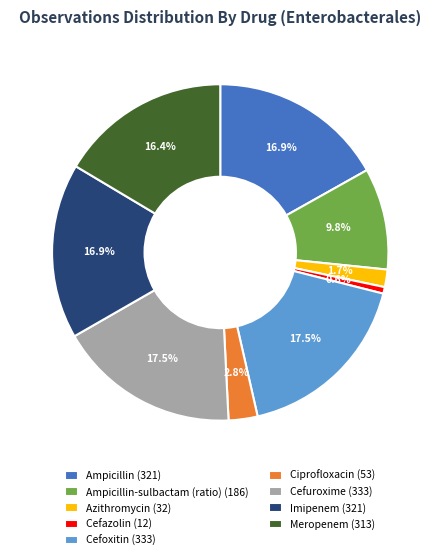

Count the number of slices in the pie.

9